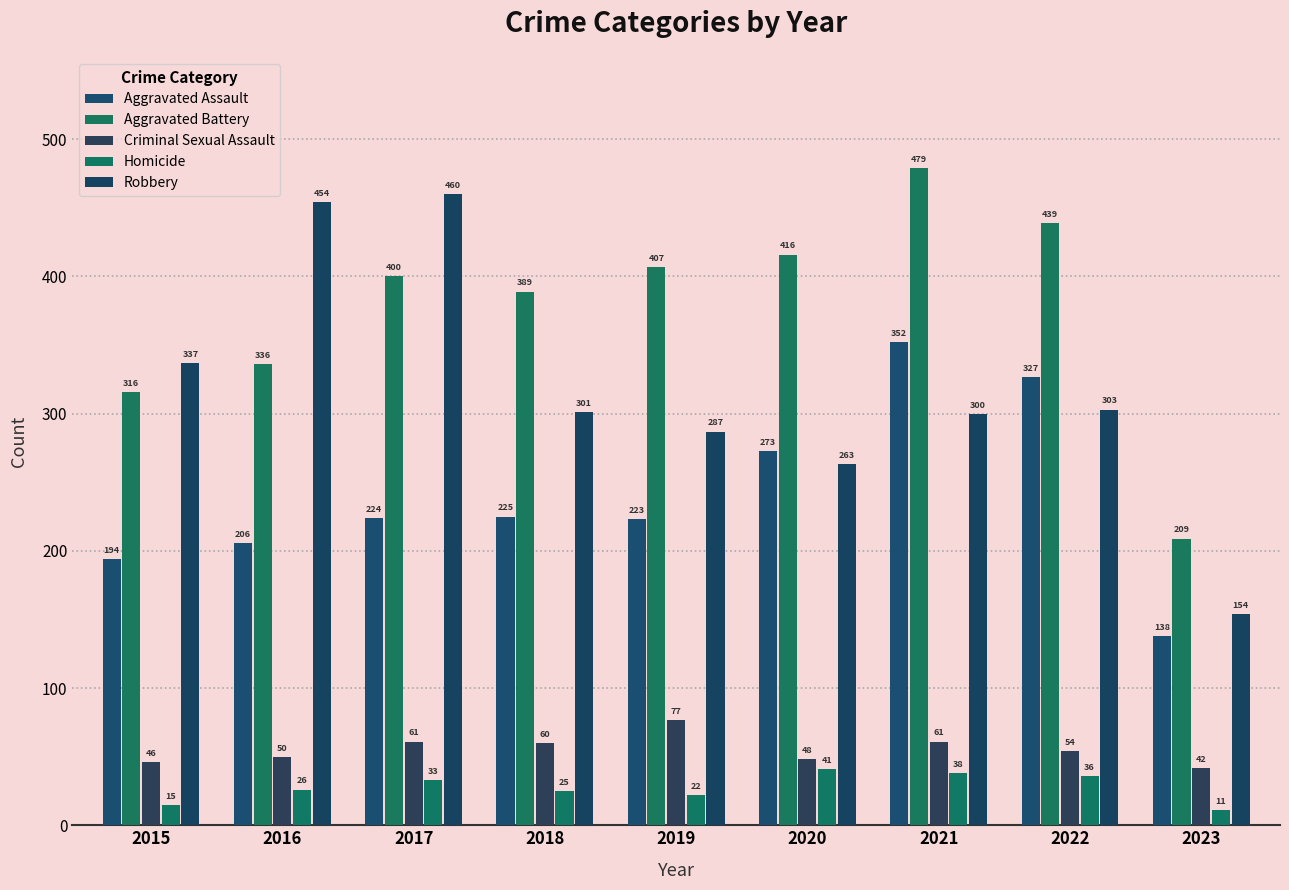

What is the value of the Criminal Sexual Assault bar at the 2nd from the left?

50